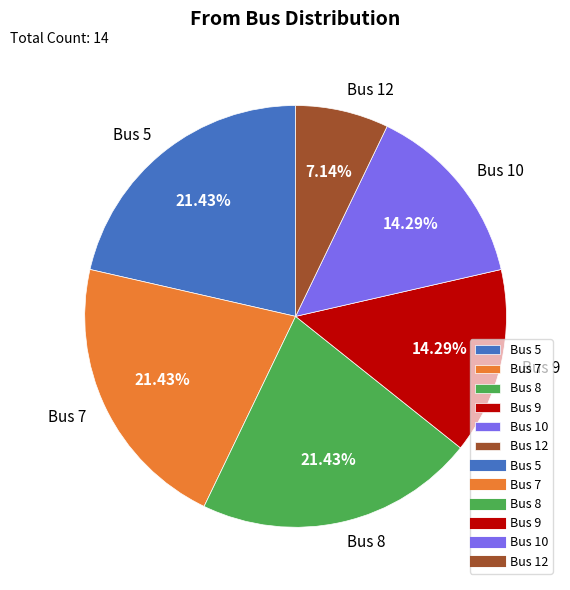

Which slice is the smallest?

Bus 12